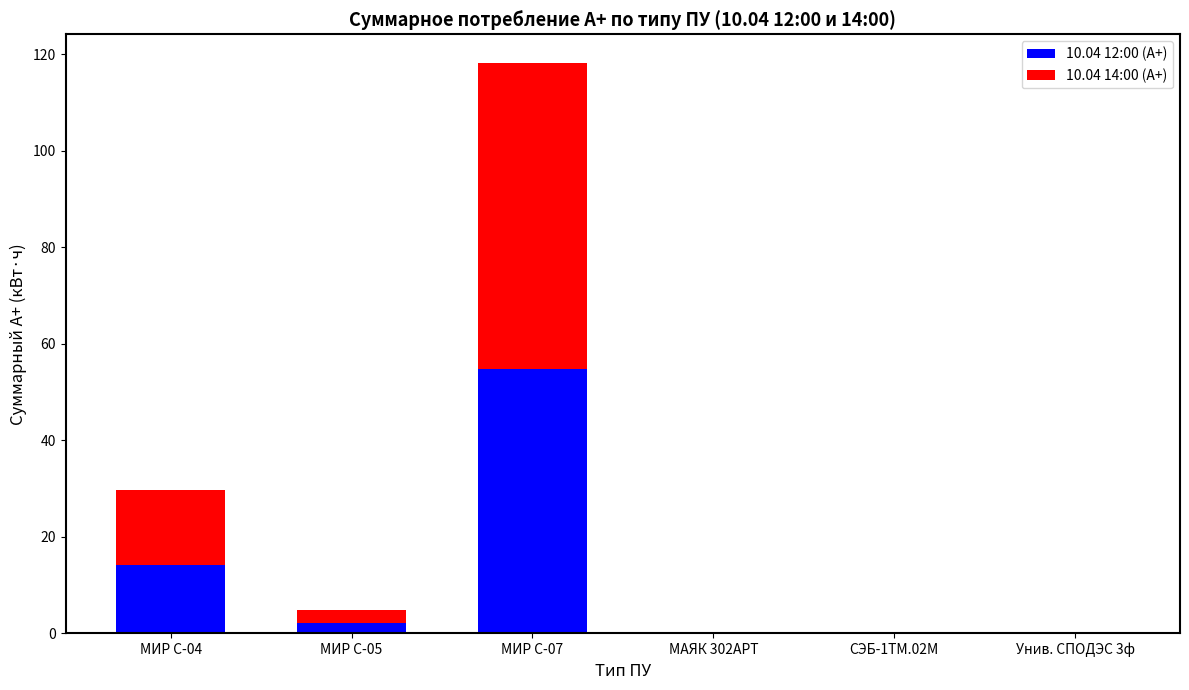

At which label does 10.04 12:00 (А+) reach its peak?

МИР С-07